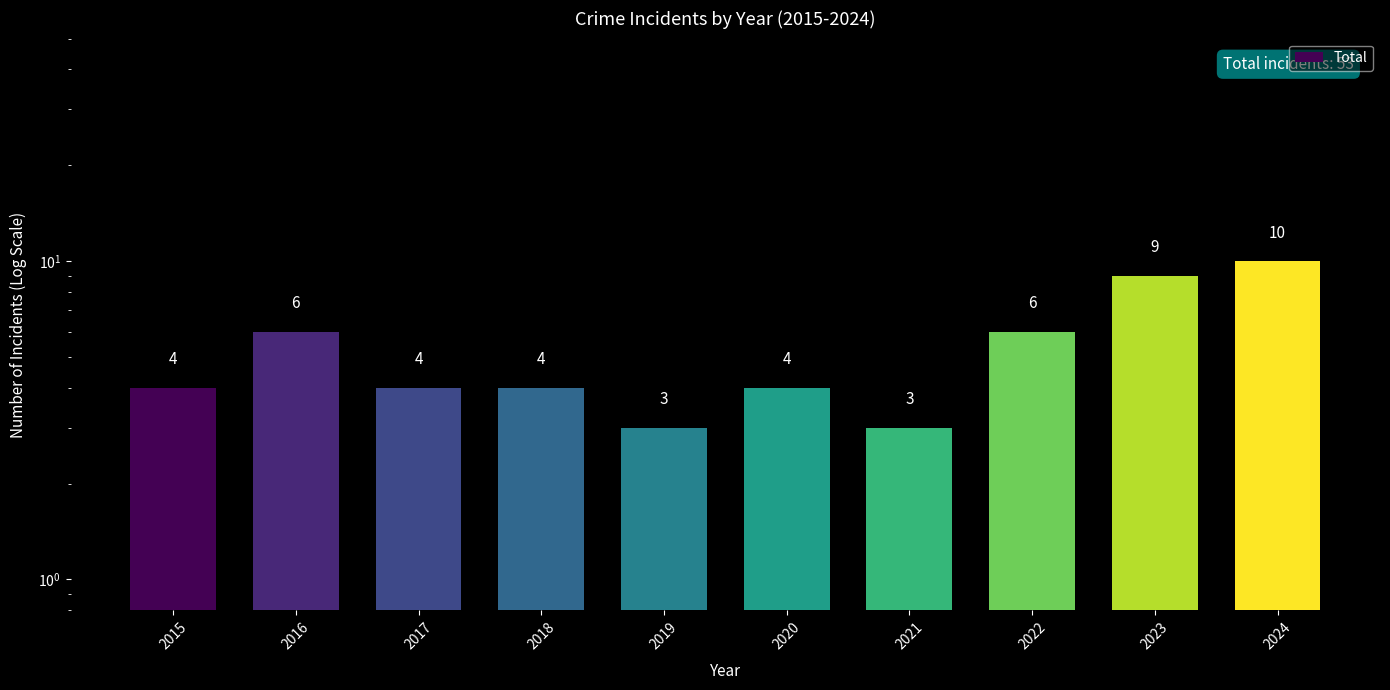

List the labels in order of value, largest first.

2024, 2023, 2016, 2022, 2015, 2017, 2018, 2020, 2019, 2021